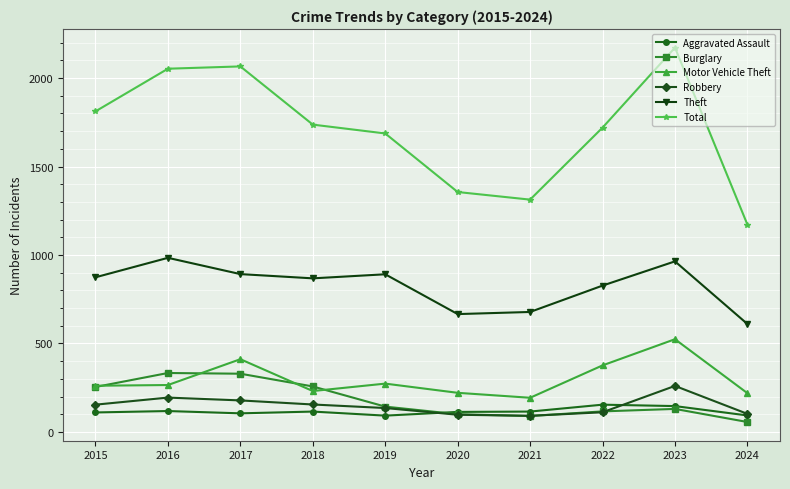

Between 2021 and 2024, which series saw the biggest shift?

Total